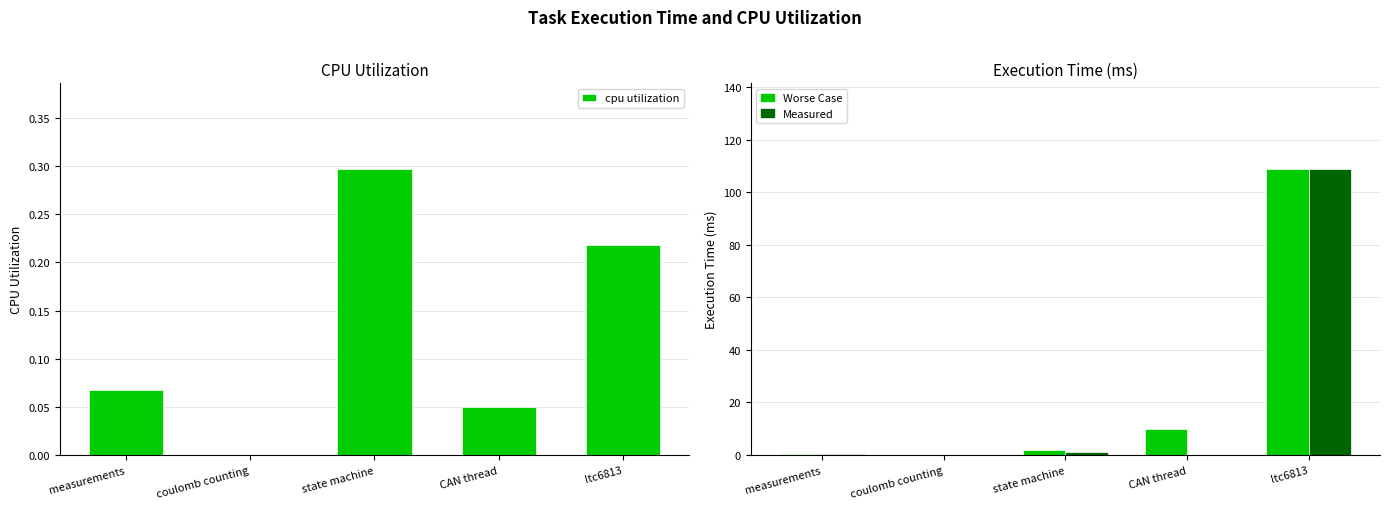

What is the difference between the last measured execution time (ms) values at measurements and coulomb counting?

0.2